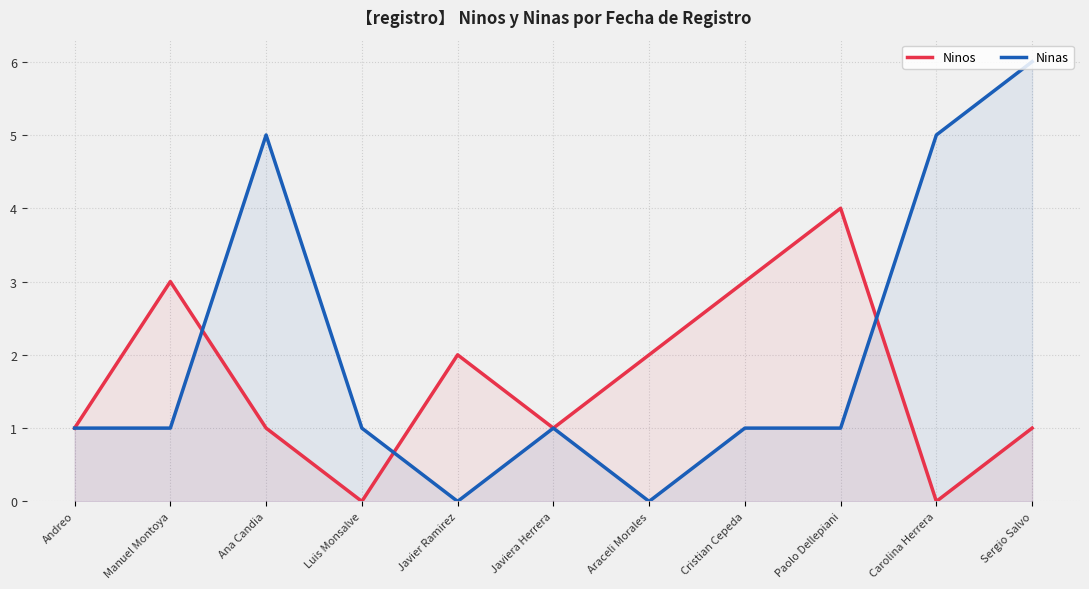

What is the label of the 5th point from the left?

Javier Ramirez